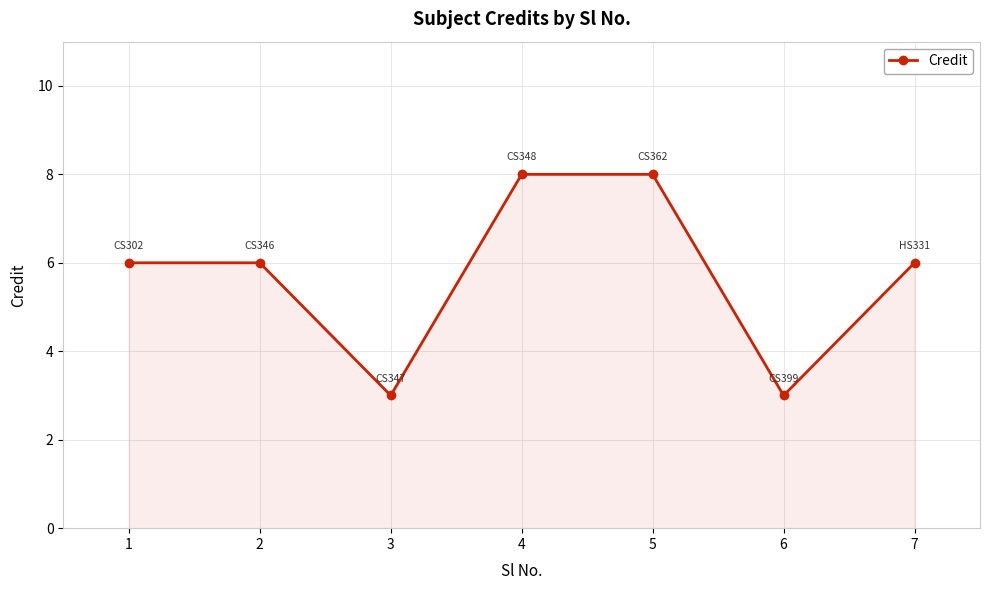

What is the average value?

6